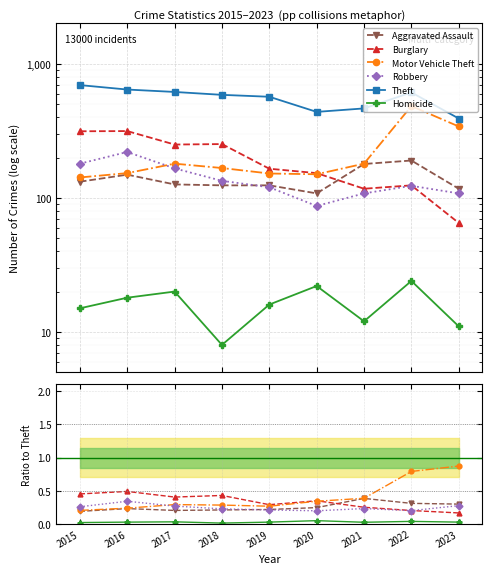

Which category has the lowest value in the Robbery series?

2020